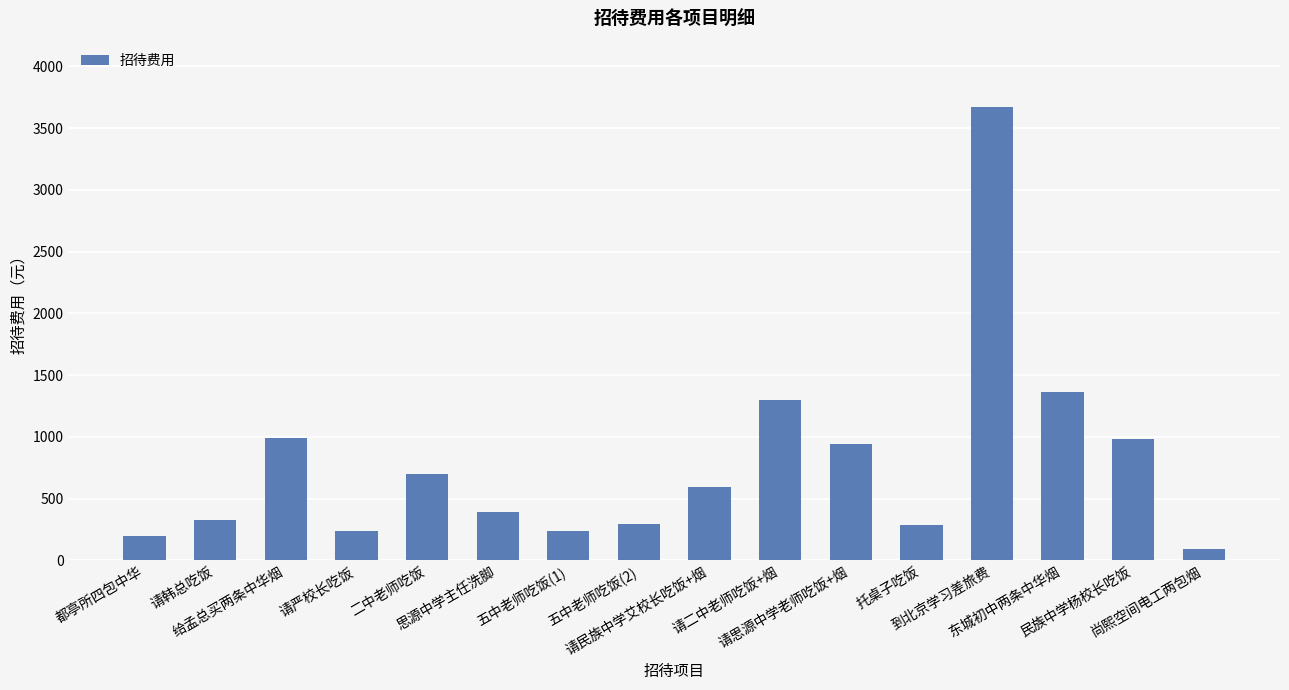

What position from the right is 请民族中学艾校长吃饭+烟?

8